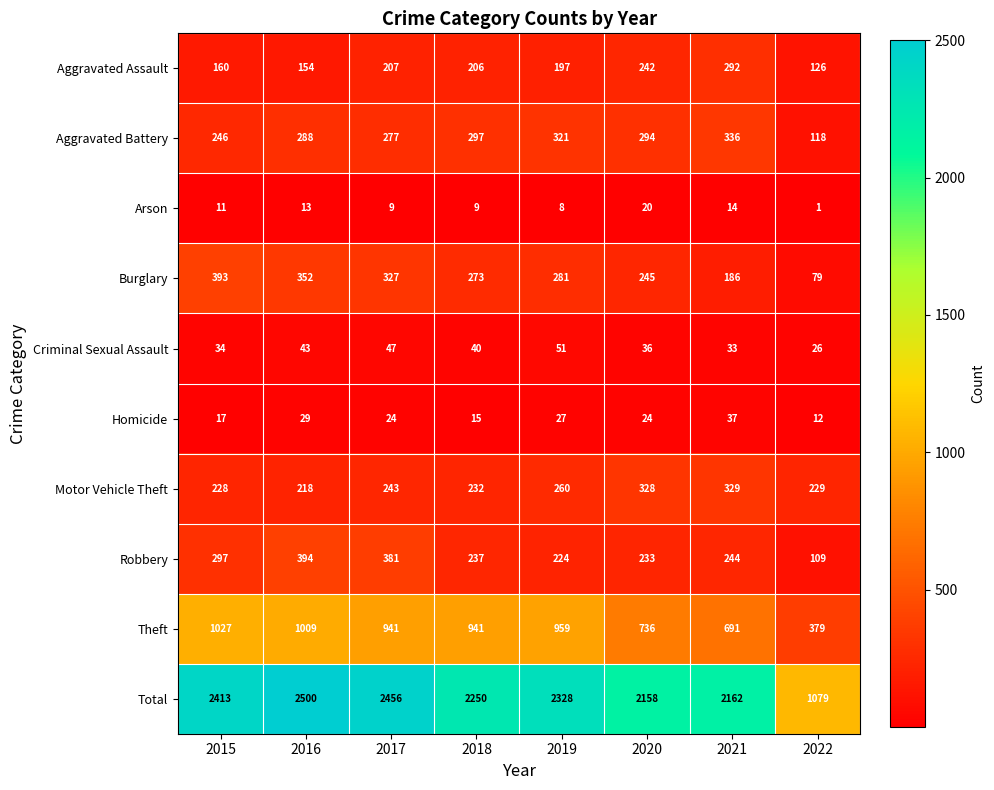

At which label does Total reach its minimum?

2022